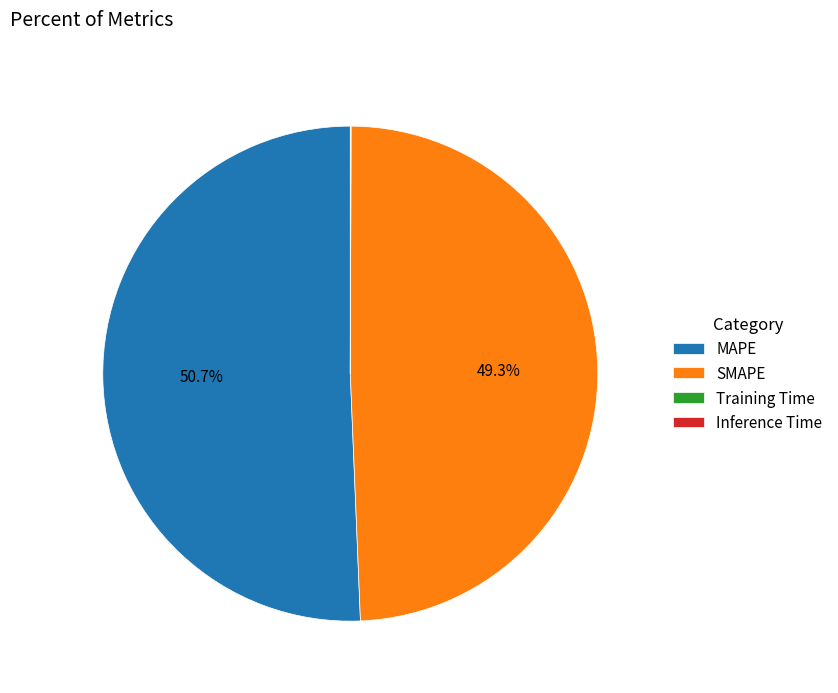

To the nearest percent, what portion does MAPE represent?

51%